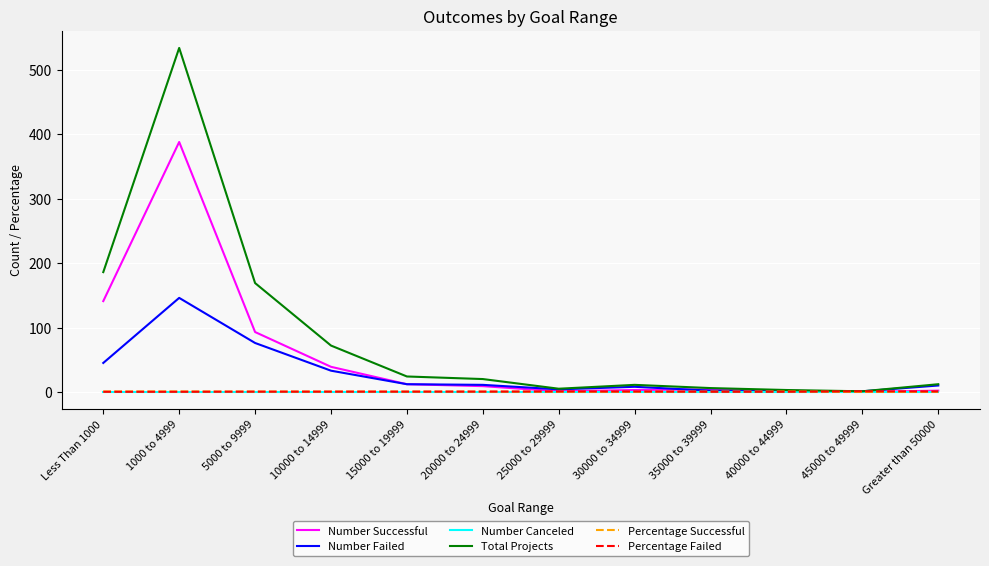

What is the spread (max minus min) of values at 1000 to 4999?

534.0